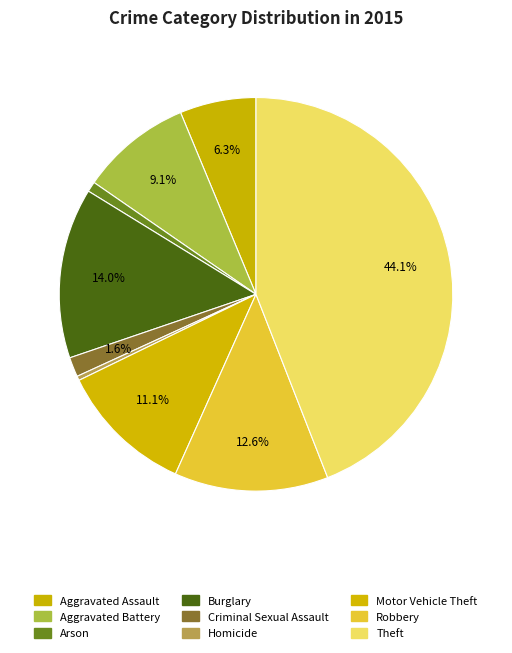

The Aggravated Battery slice represents 9% of the pie. True or false?

True